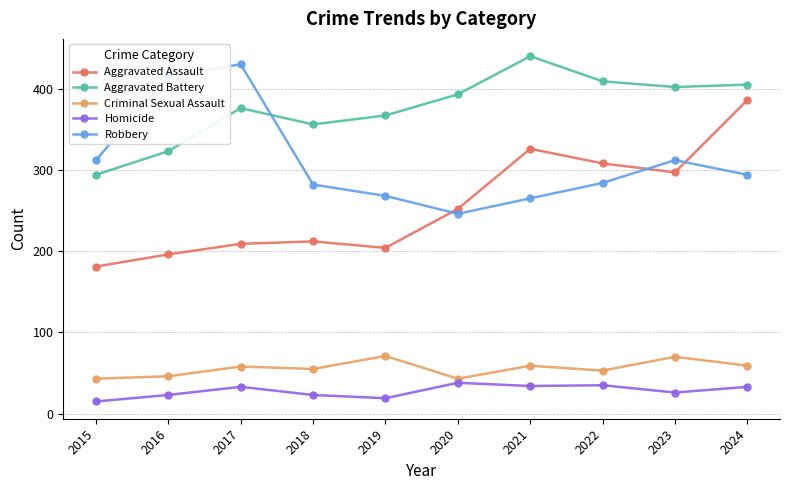

What is the sum of all Robbery values?

3108